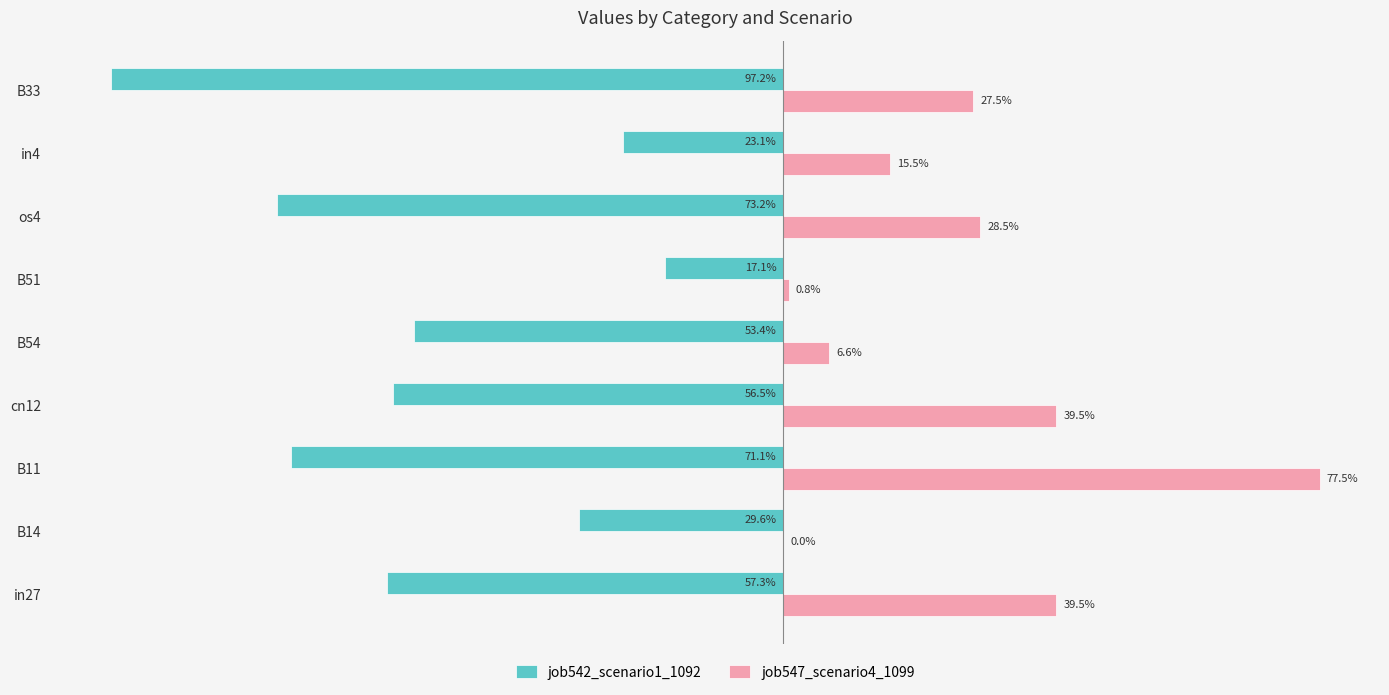

What position from the right is B11?

7